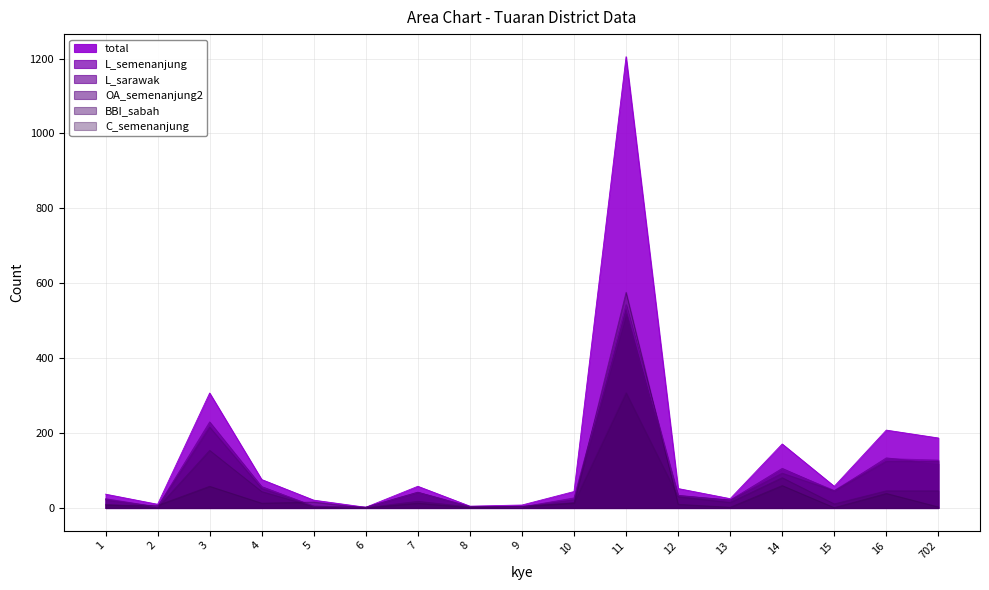

Which label corresponds to the largest value in the chart?

11